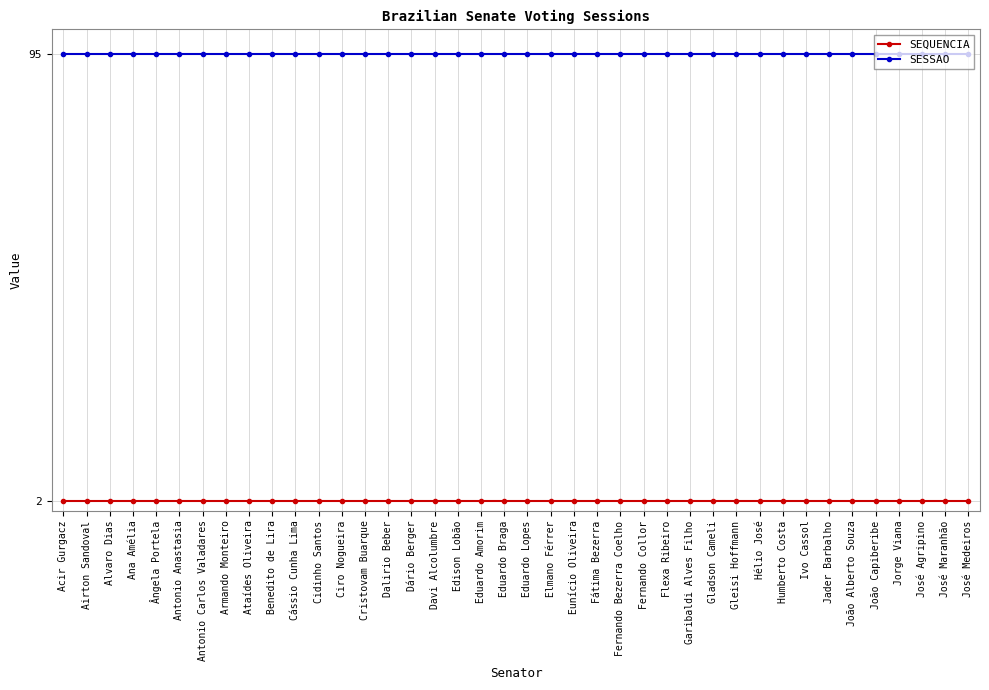

Reading left to right, list all the values displayed in this chart.

SEQUENCIA: 2	2	2	2	2	2	2	2	2	2	2	2	2	2	2	2	2	2	2	2	2	2	2	2	2	2	2	2	2	2	2	2	2	2	2	2	2	2	2	2
SESSAO: 95	95	95	95	95	95	95	95	95	95	95	95	95	95	95	95	95	95	95	95	95	95	95	95	95	95	95	95	95	95	95	95	95	95	95	95	95	95	95	95